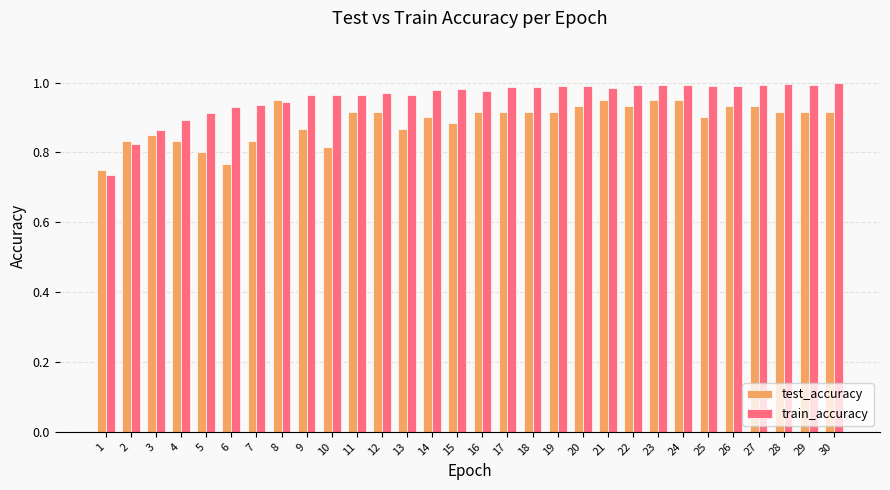

Is it true that train_accuracy equals 1.4 at 12?

False